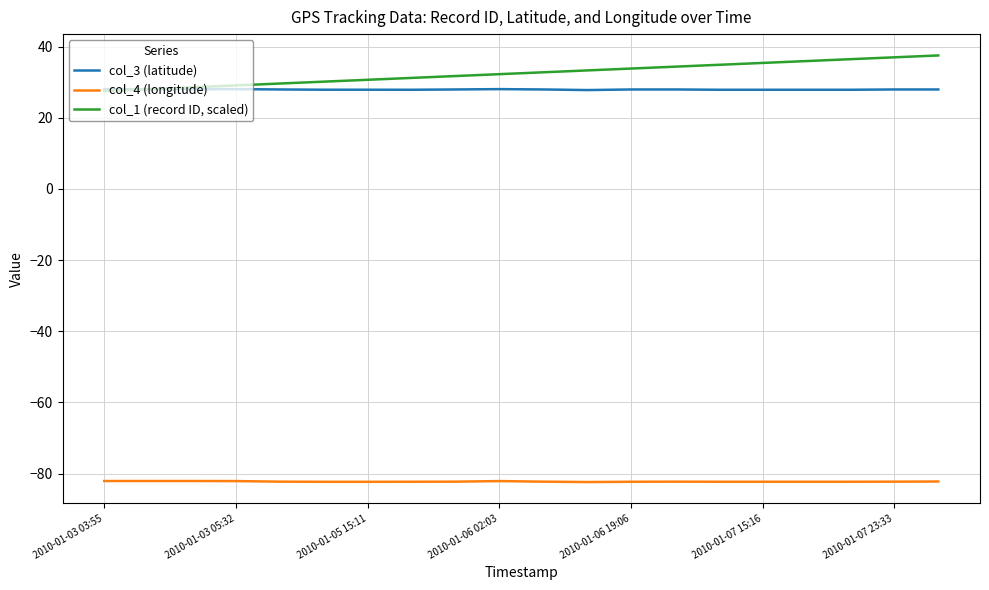

Which series has the largest range (max minus min)?

col_1 (record ID, scaled)